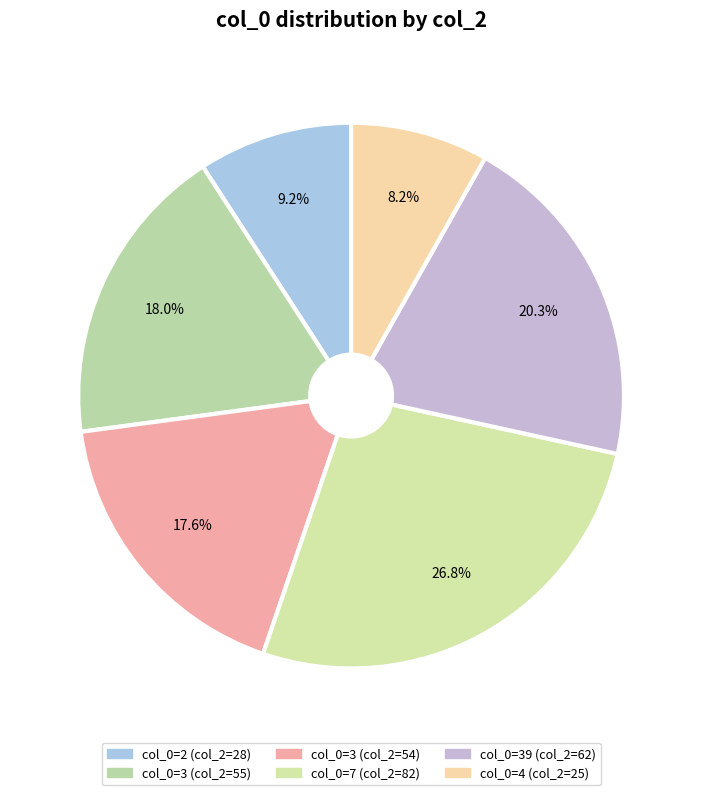

How many slices are in this pie chart?

6